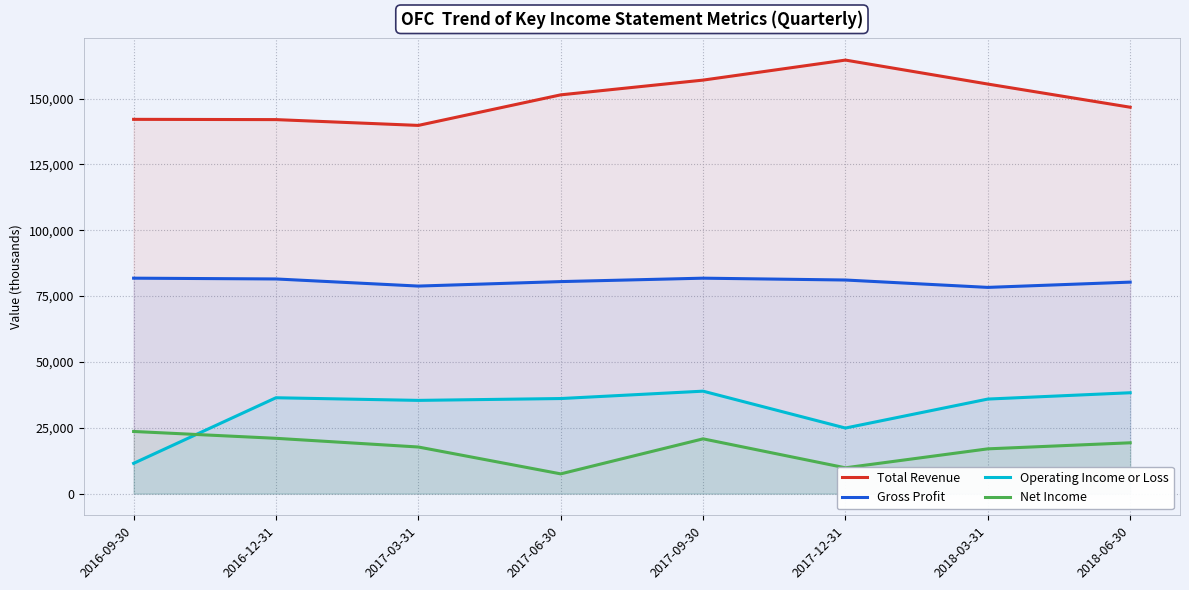

Reading right to left, transcribe all the data shown in this chart.

Total Revenue: 2018-06-30=146700	2018-03-31=155500	2017-12-31=164600	2017-09-30=157000	2017-06-30=151400	2017-03-31=139800	2016-12-31=142000	2016-09-30=142100
Gross Profit: 2018-06-30=80300	2018-03-31=78300	2017-12-31=81100	2017-09-30=81800	2017-06-30=80500	2017-03-31=78800	2016-12-31=81500	2016-09-30=81800
Operating Income or Loss: 2018-06-30=38300	2018-03-31=35900	2017-12-31=24900	2017-09-30=38900	2017-06-30=36100	2017-03-31=35400	2016-12-31=36400	2016-09-30=11500
Net Income: 2018-06-30=19300	2018-03-31=17000	2017-12-31=9800	2017-09-30=20800	2017-06-30=7500	2017-03-31=17700	2016-12-31=21000	2016-09-30=23600